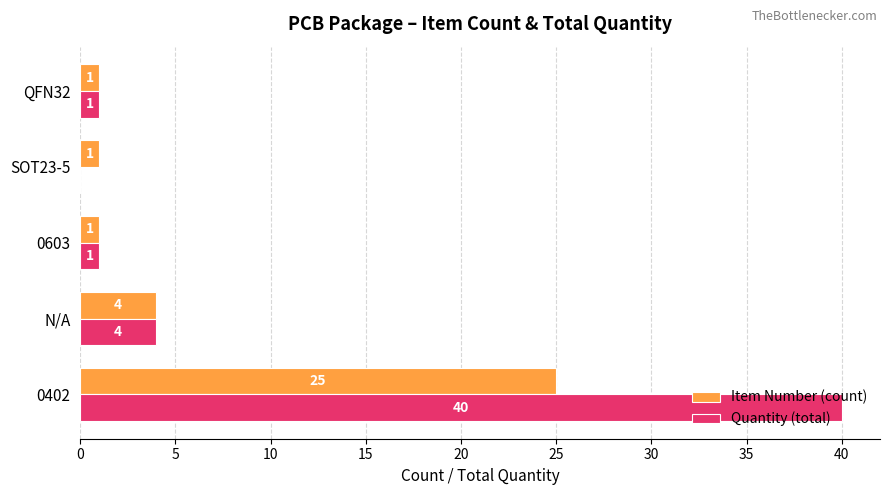

Which series changed the most between SOT23-5 and QFN32?

Quantity (total)